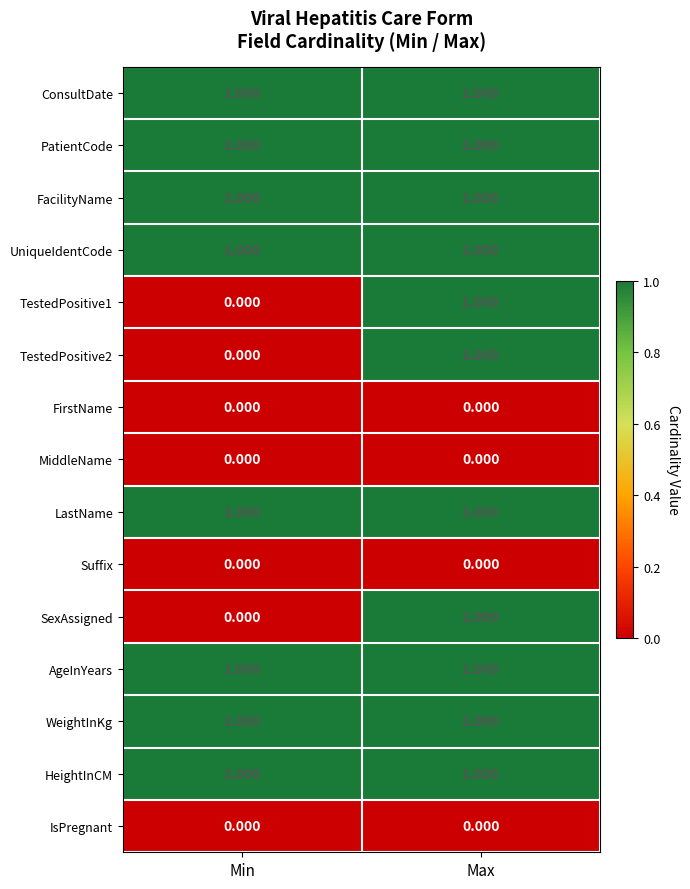

At which category is the sum across all series the highest?

Max